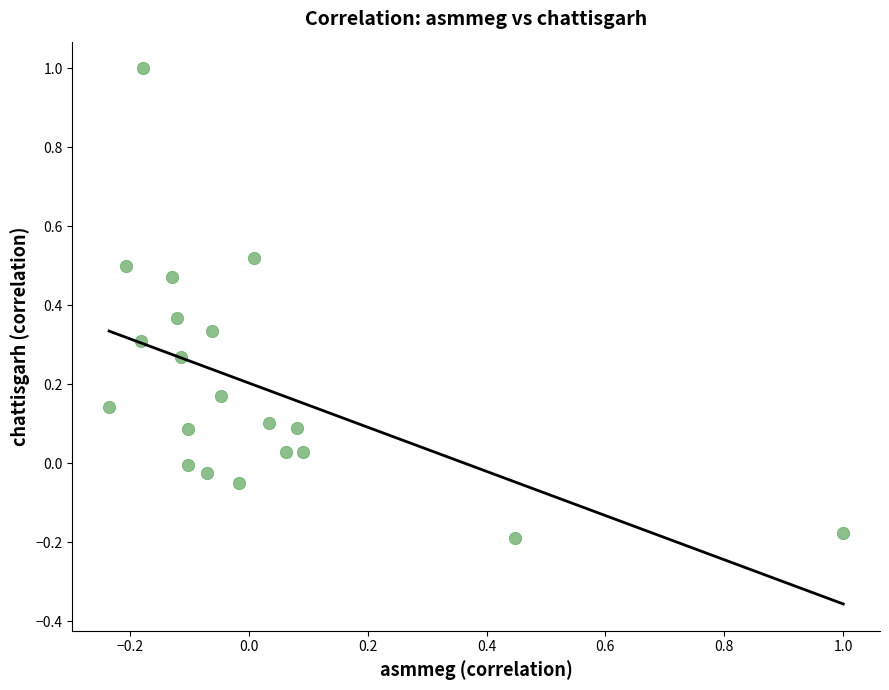

What is the range of X values (max minus min)?

1.2